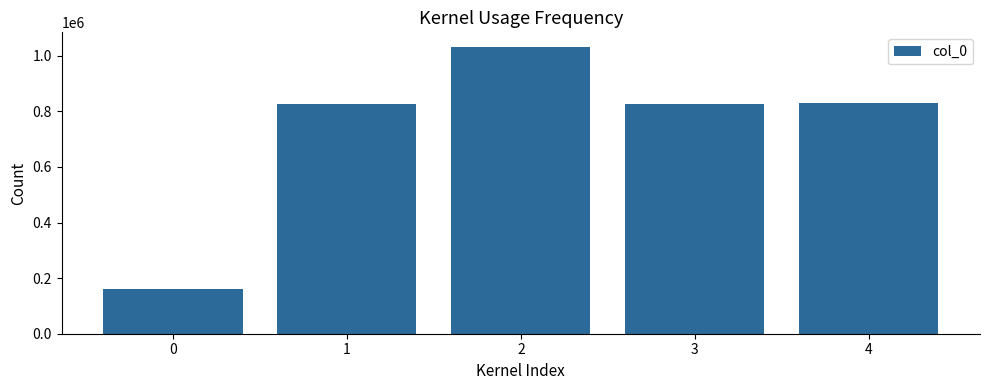

What is the difference between the maximum and minimum values?

870902